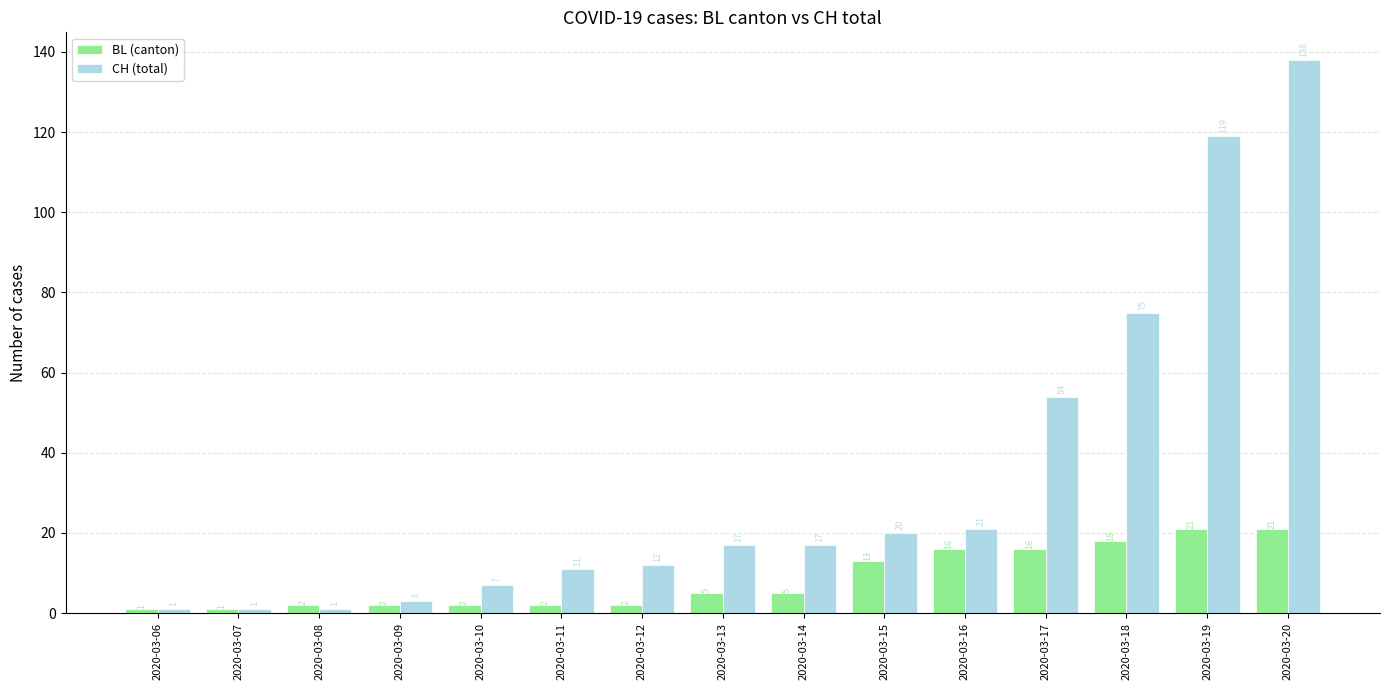

Reading right to left, list all the values displayed in this chart.

BL (canton): 2020-03-20=21	2020-03-19=21	2020-03-18=18	2020-03-17=16	2020-03-16=16	2020-03-15=13	2020-03-14=5	2020-03-13=5	2020-03-12=2	2020-03-11=2	2020-03-10=2	2020-03-09=2	2020-03-08=2	2020-03-07=1	2020-03-06=1
CH (total): 2020-03-20=138	2020-03-19=119	2020-03-18=75	2020-03-17=54	2020-03-16=21	2020-03-15=20	2020-03-14=17	2020-03-13=17	2020-03-12=12	2020-03-11=11	2020-03-10=7	2020-03-09=3	2020-03-08=1	2020-03-07=1	2020-03-06=1